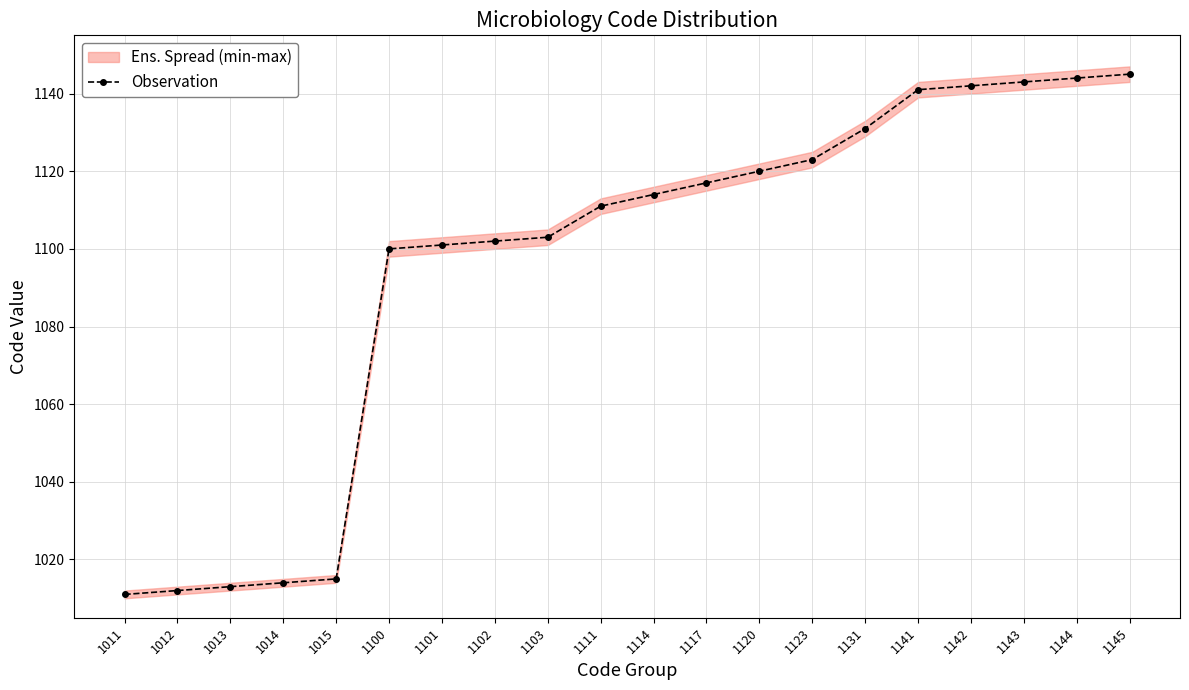

The chart shows a value of 1111 at 1111. True or false?

True